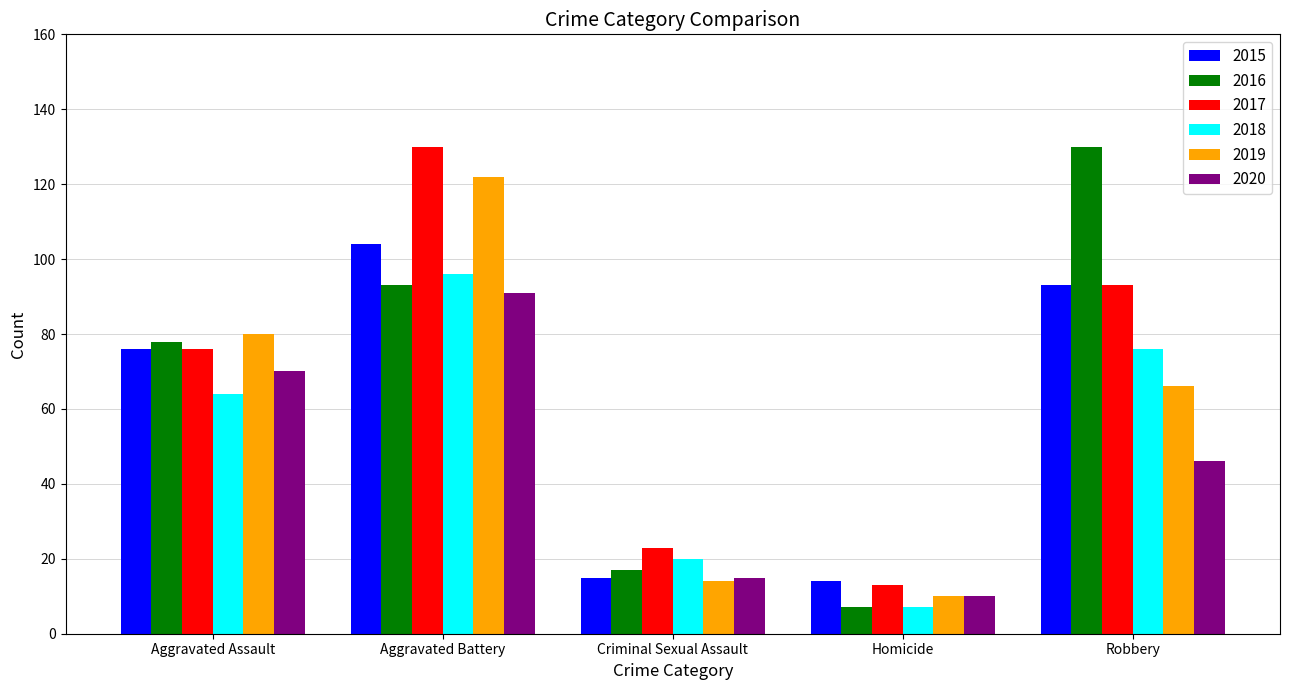

Reading right to left, list all the values displayed in this chart.

2015: 93	14	15	104	76
2016: 130	7	17	93	78
2017: 93	13	23	130	76
2018: 76	7	20	96	64
2019: 66	10	14	122	80
2020: 46	10	15	91	70